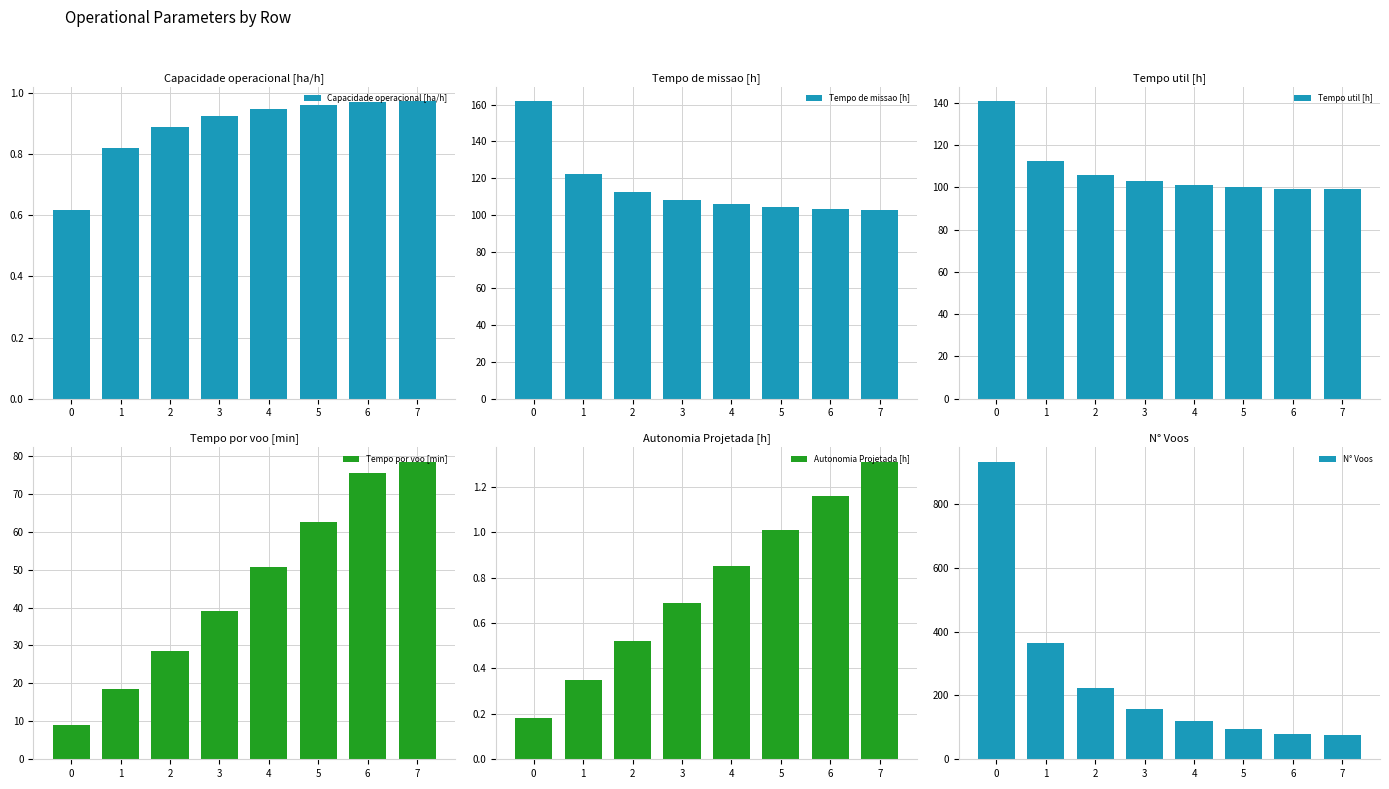

Reading right to left, extract all data points from this chart.

Capacidade operacional [ha/h]: 7=1.0	6=1.0	5=1.0	4=0.9	3=0.9	2=0.9	1=0.8	0=0.6
Tempo de missao [h]: 7=102.9	6=103.0	5=104.1	4=105.7	3=108.2	2=112.5	1=122.1	0=161.7
Tempo util [h]: 7=99.3	6=99.3	5=100.1	4=101.2	3=103.0	2=106.0	1=112.7	0=140.6
Tempo por voo [min]: 7=78.4	6=75.5	5=62.6	4=50.6	3=39.1	2=28.6	1=18.6	0=9.1
Autonomia Projetada [h]: 7=1.3	6=1.2	5=1.0	4=0.8	3=0.7	2=0.5	1=0.3	0=0.2
N° Voos: 7=76.0	6=79.0	5=96.0	4=120.0	3=158.0	2=222.0	1=363.0	0=931.0